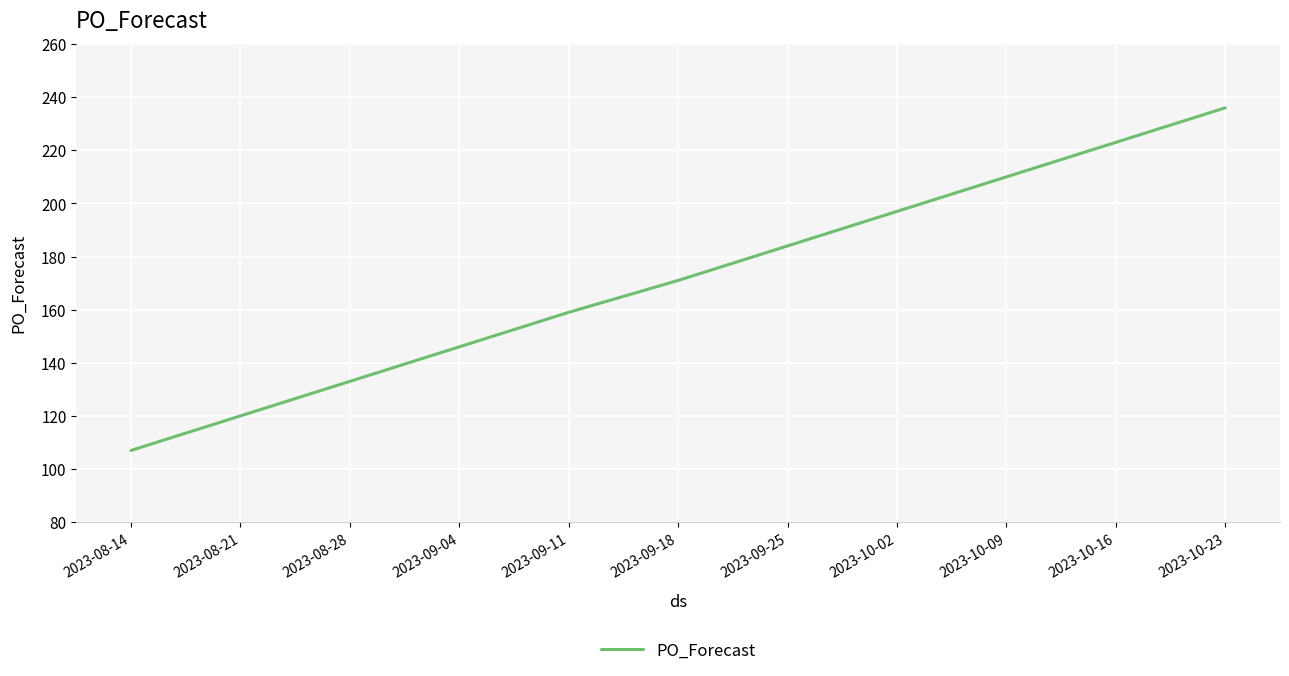

Rank the categories by value from highest to lowest.

2023-10-23, 2023-10-16, 2023-10-09, 2023-10-02, 2023-09-25, 2023-09-18, 2023-09-11, 2023-09-04, 2023-08-28, 2023-08-21, 2023-08-14